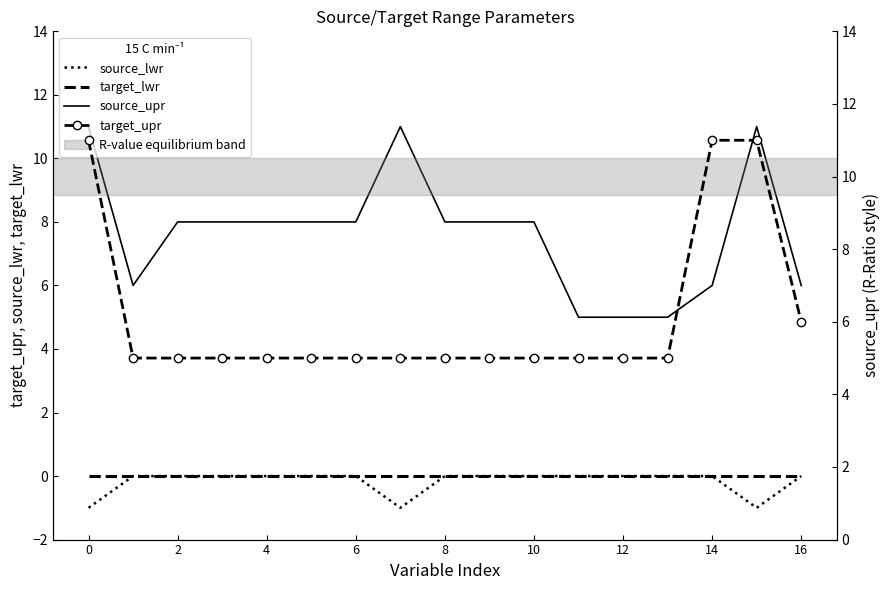

What is the average value of the target_upr series?

6